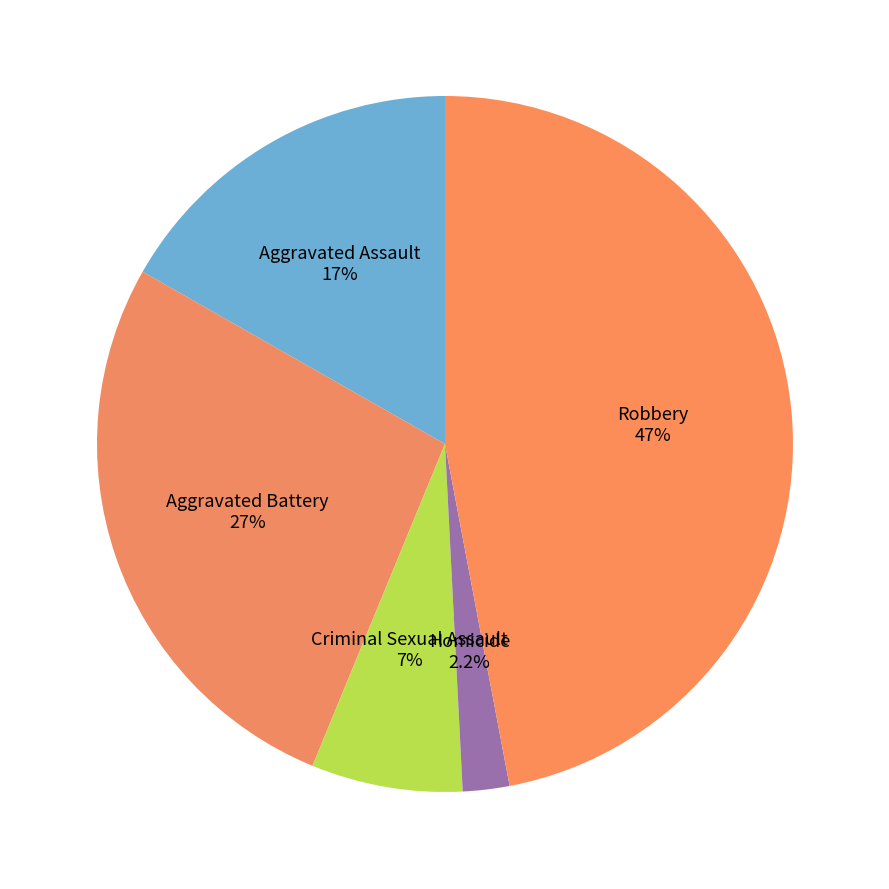

What percentage is the Aggravated Battery slice, to the nearest percent?

27%